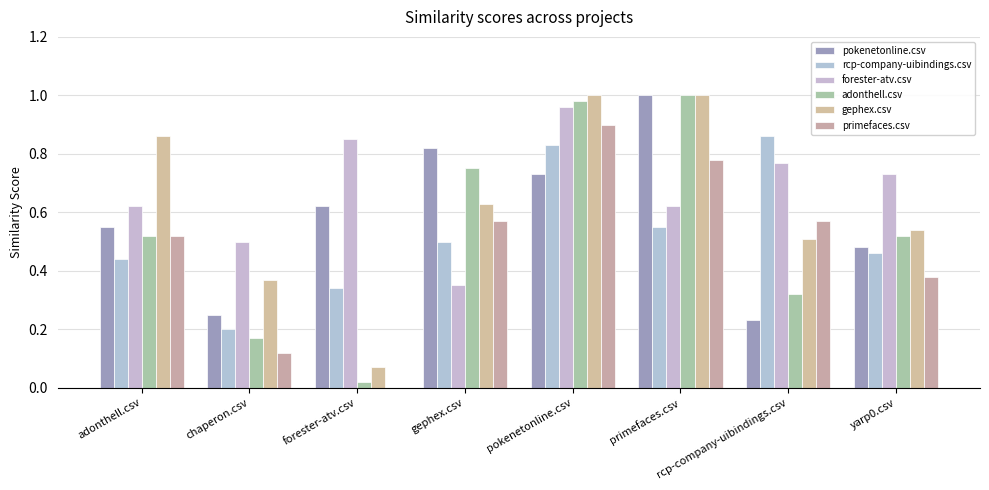

Reading left to right, transcribe all the data shown in this chart.

pokenetonline.csv: adonthell.csv=0.6	chaperon.csv=0.2	forester-atv.csv=0.6	gephex.csv=0.8	pokenetonline.csv=0.7	primefaces.csv=1.0	rcp-company-uibindings.csv=0.2	yarp0.csv=0.5
rcp-company-uibindings.csv: adonthell.csv=0.4	chaperon.csv=0.2	forester-atv.csv=0.3	gephex.csv=0.5	pokenetonline.csv=0.8	primefaces.csv=0.6	rcp-company-uibindings.csv=0.9	yarp0.csv=0.5
forester-atv.csv: adonthell.csv=0.6	chaperon.csv=0.5	forester-atv.csv=0.8	gephex.csv=0.3	pokenetonline.csv=1.0	primefaces.csv=0.6	rcp-company-uibindings.csv=0.8	yarp0.csv=0.7
adonthell.csv: adonthell.csv=0.5	chaperon.csv=0.2	forester-atv.csv=0.0	gephex.csv=0.8	pokenetonline.csv=1.0	primefaces.csv=1.0	rcp-company-uibindings.csv=0.3	yarp0.csv=0.5
gephex.csv: adonthell.csv=0.9	chaperon.csv=0.4	forester-atv.csv=0.1	gephex.csv=0.6	pokenetonline.csv=1.0	primefaces.csv=1.0	rcp-company-uibindings.csv=0.5	yarp0.csv=0.5
primefaces.csv: adonthell.csv=0.5	chaperon.csv=0.1	forester-atv.csv=0.0	gephex.csv=0.6	pokenetonline.csv=0.9	primefaces.csv=0.8	rcp-company-uibindings.csv=0.6	yarp0.csv=0.4